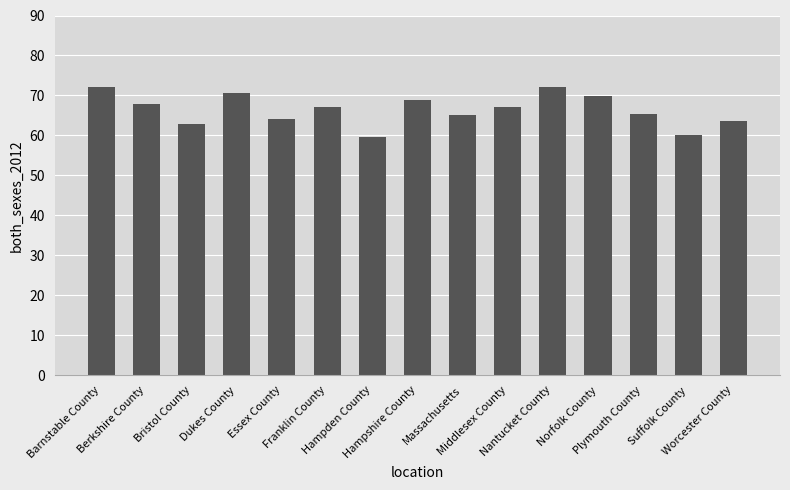

What is the label of the 10th bar from the right?

Franklin County